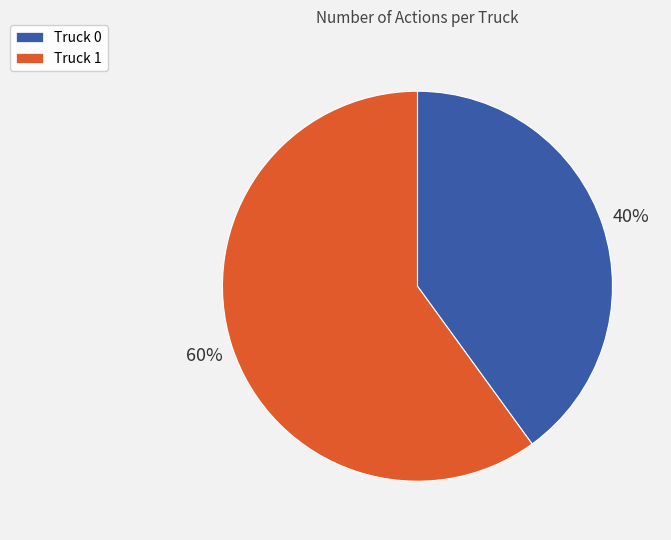

To the nearest percent, what is the difference between the largest and smallest slice percentages?

20%